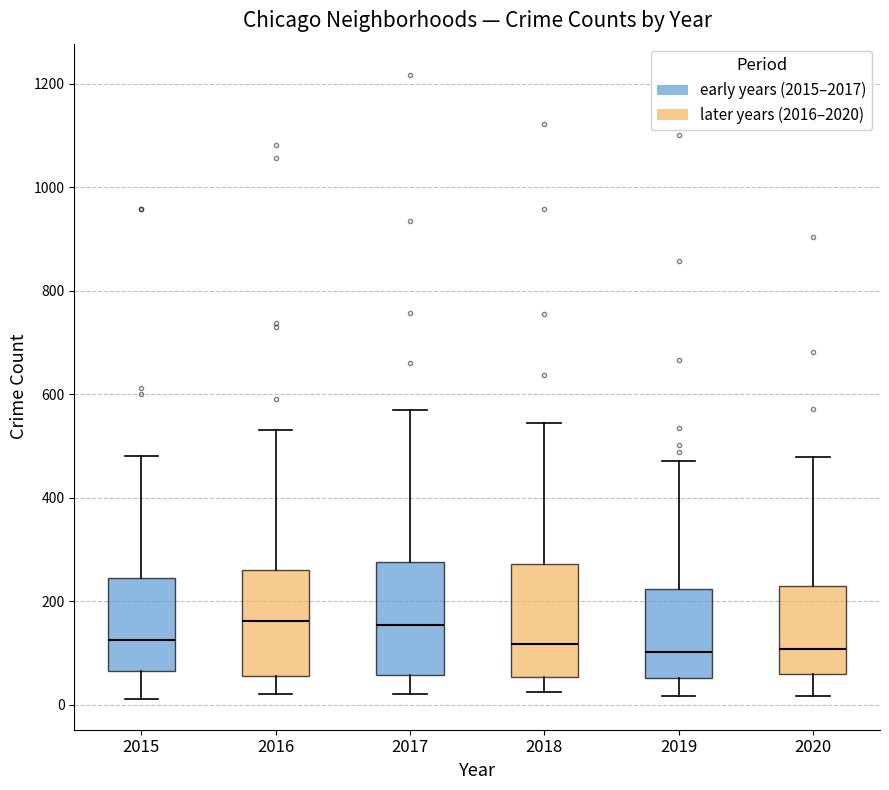

Where does the lower whisker of the box at x = 2015 end on the y-axis? The values are not printed on the chart, so give them approximately, as read against the axis.

20